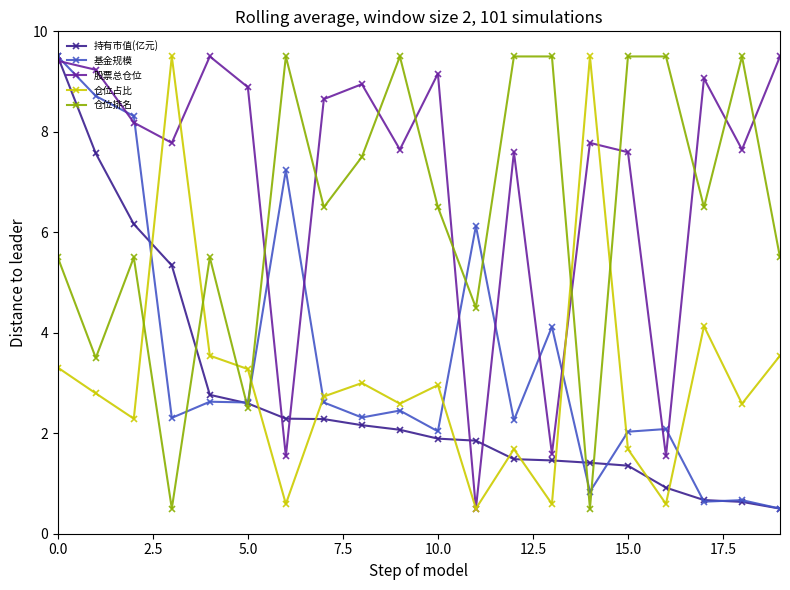

What is the value of the 持有市值(亿元) point at the 17th from the left?

0.9